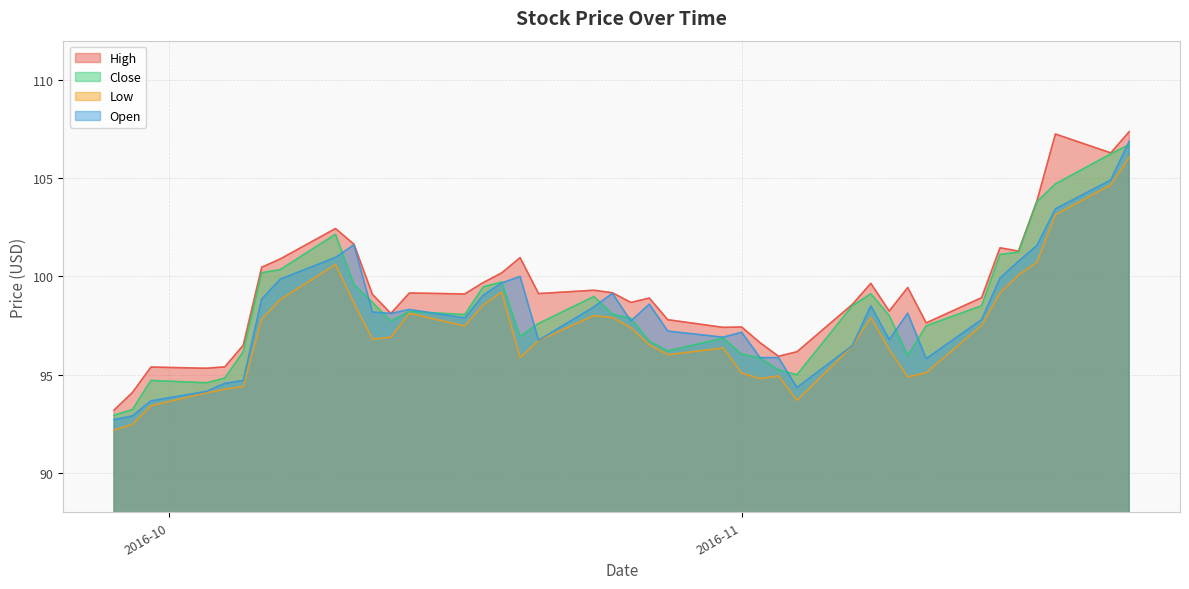

The Open series shows 47.1 at 2016-10-27. True or false?

False